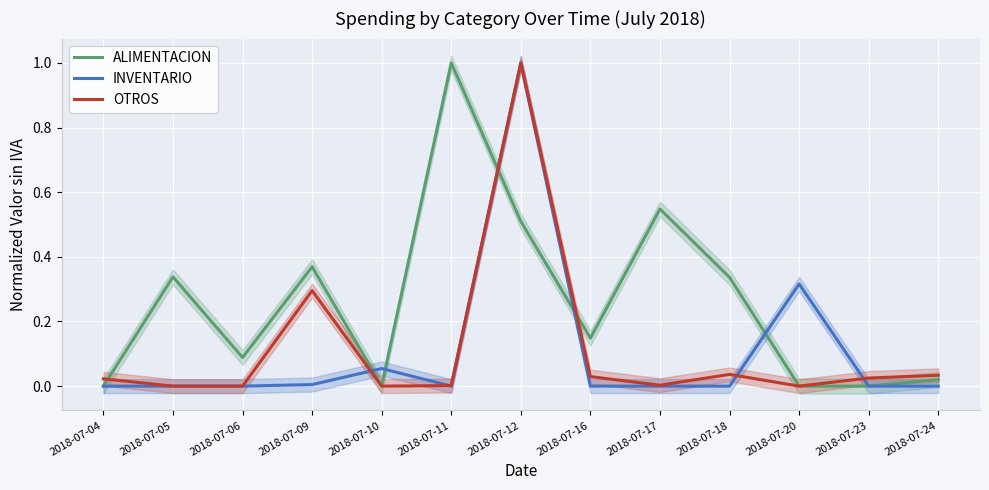

What is the total value across all series at 2018-07-05?

0.3